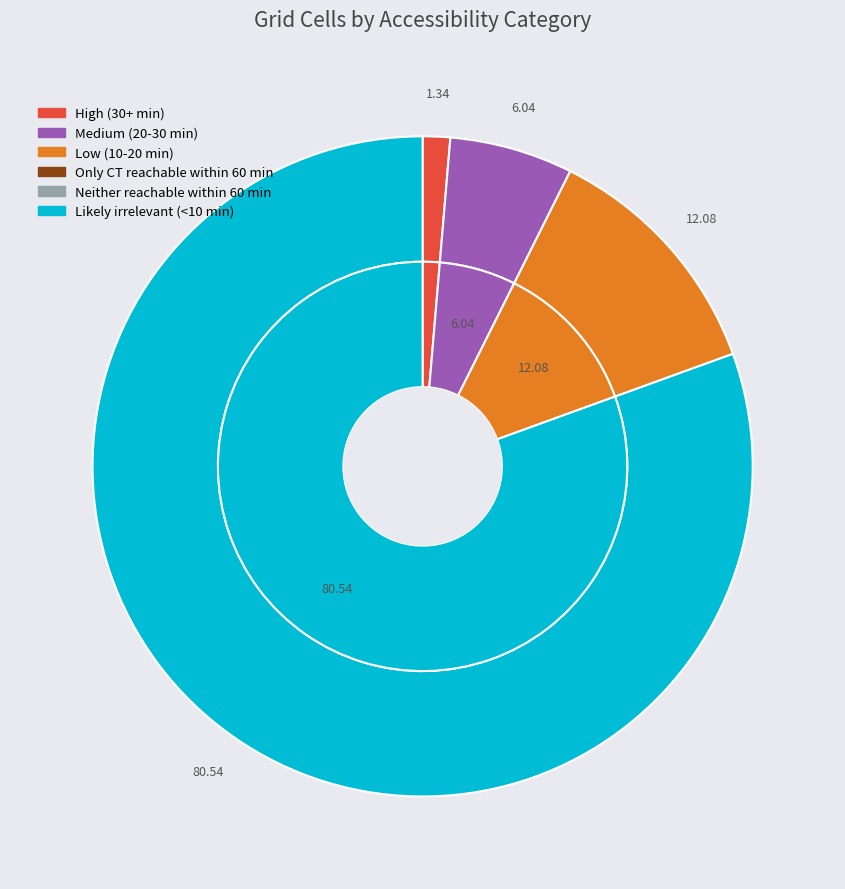

Which slice is the smallest?

Only CT reachable within 60 min